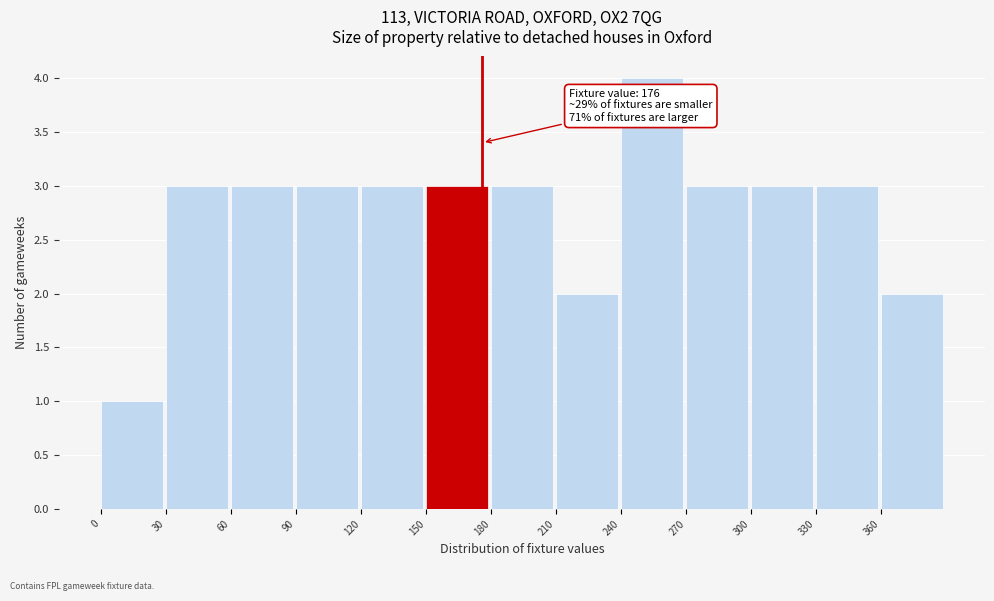

Over which range of the x-axis is the bar tallest?

240 to 270